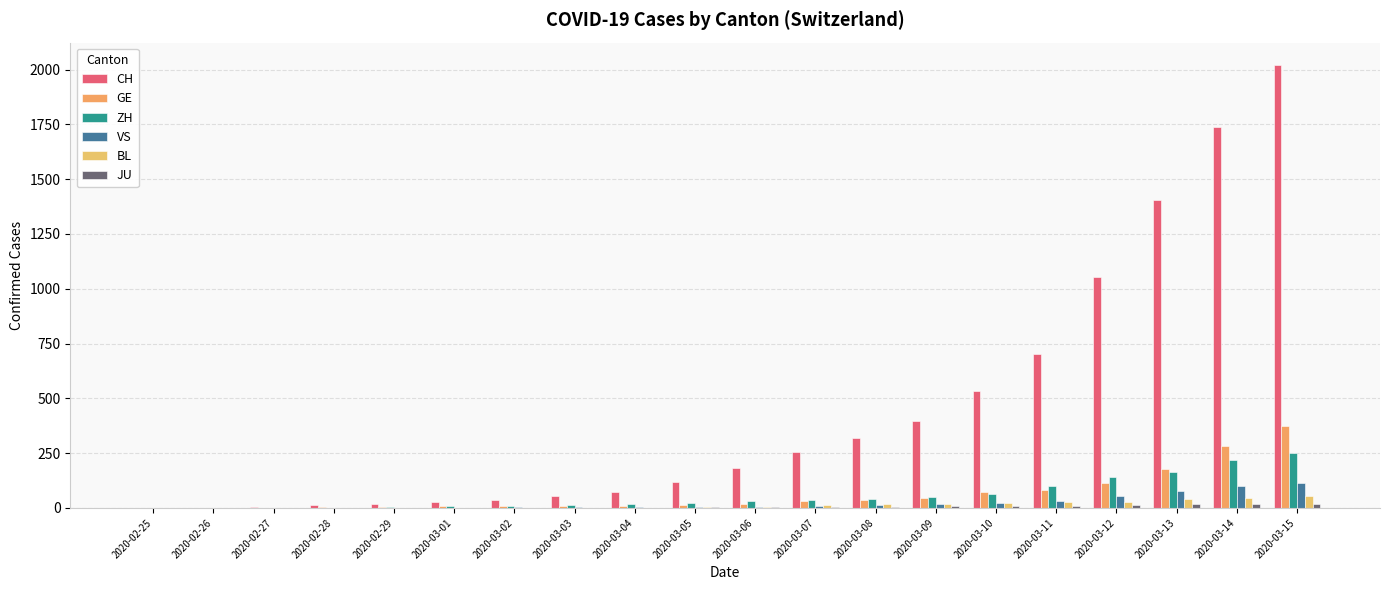

What is the difference between the second highest and second lowest values in the BL series?

47